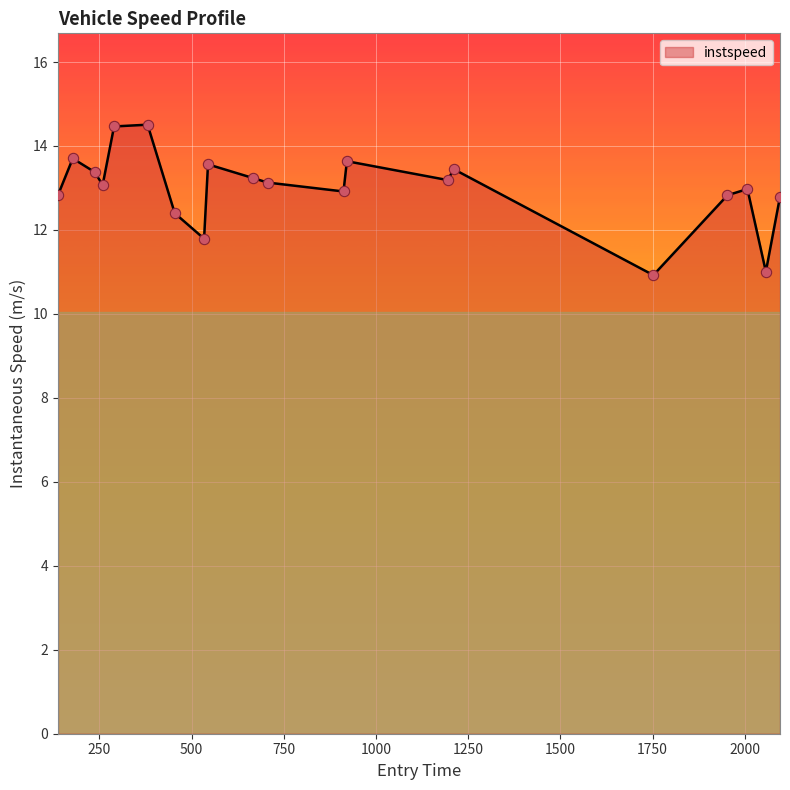

What is the difference between the maximum and minimum values?

3.6